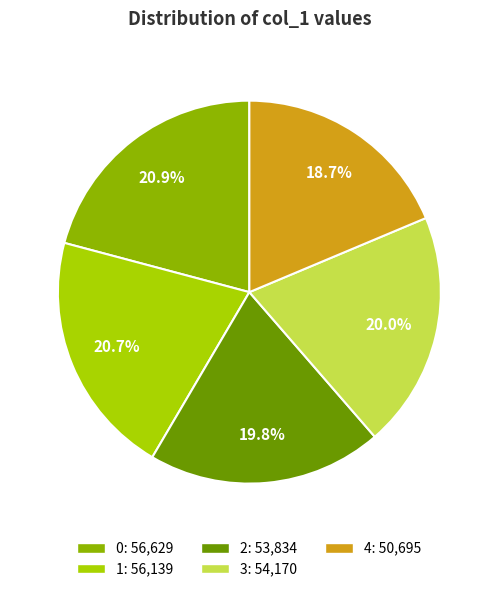

How many slices are in this pie chart?

5